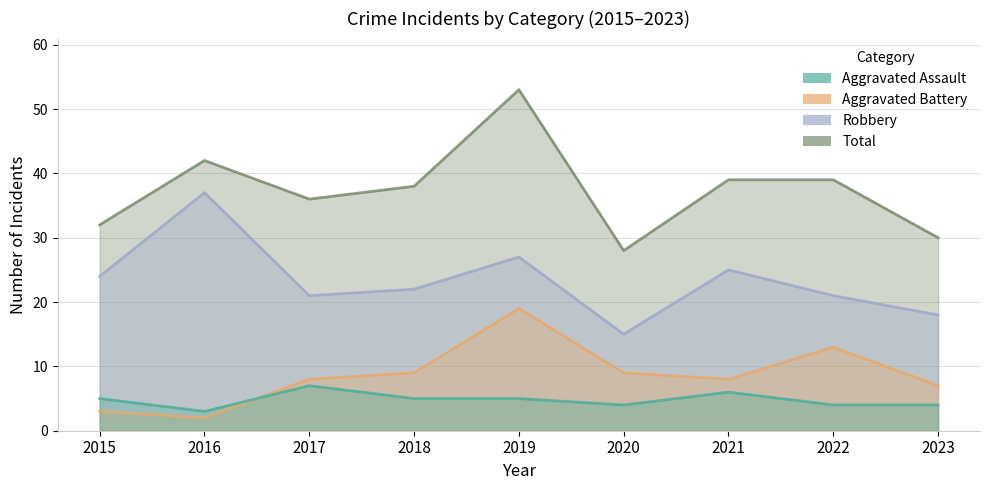

What is the difference between the maximum and minimum values in the Aggravated Assault series?

4